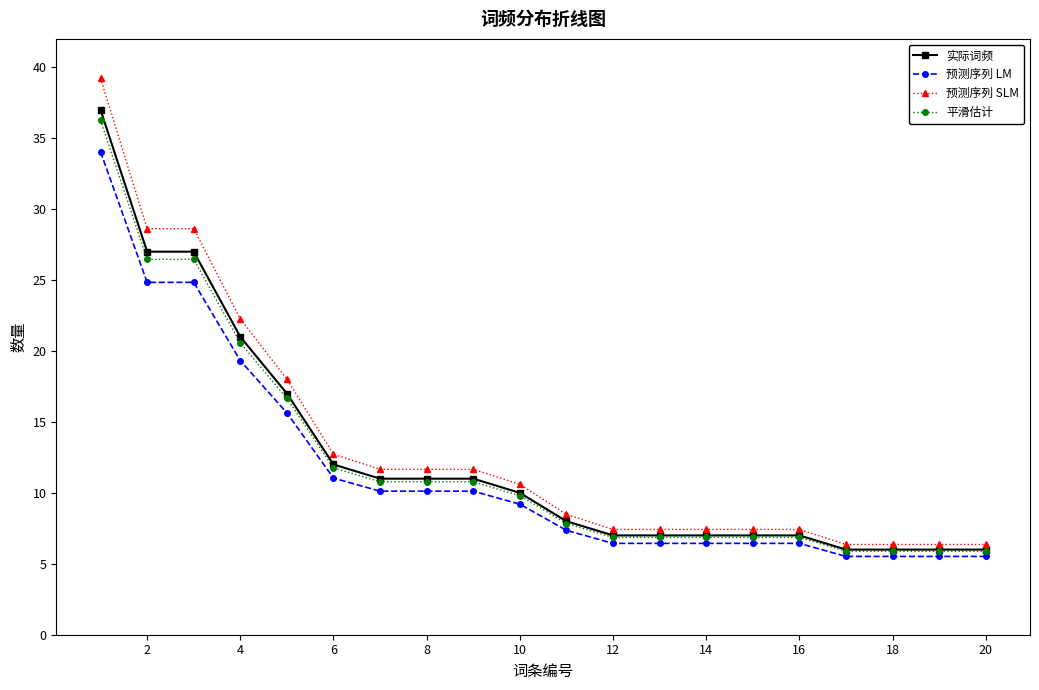

Which series has the widest spread of values?

预测序列 SLM